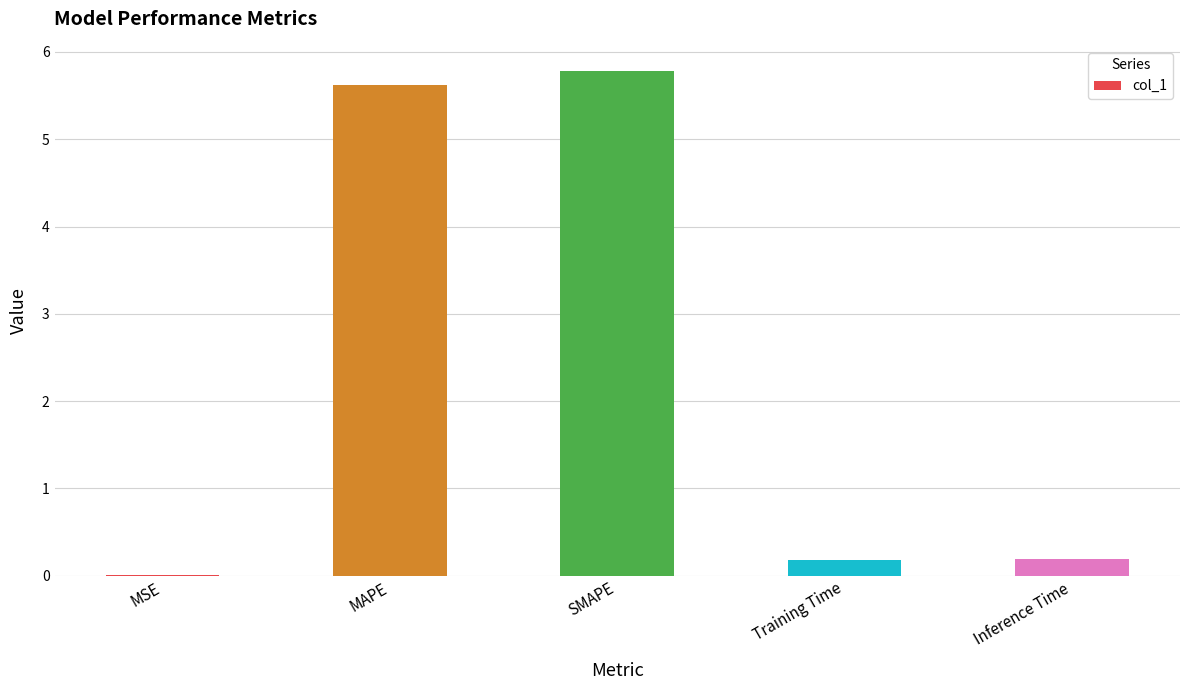

What is the greatest value displayed?

5.8